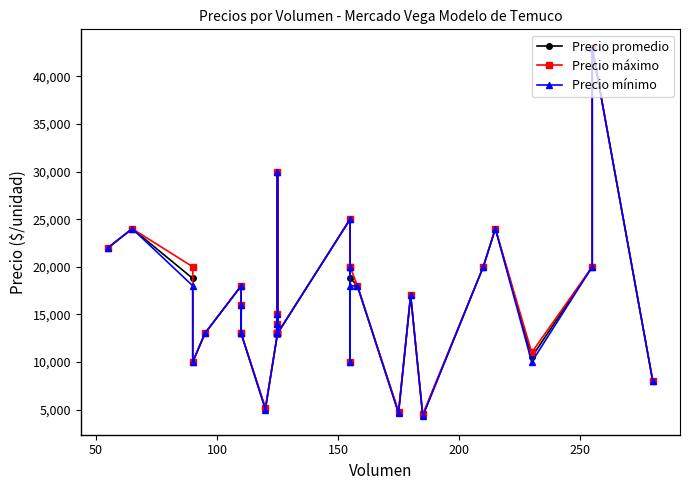

Reading right to left, transcribe all the data shown in this chart.

Precio promedio: 8000	43000	20000	10522	24000	20000	4397	17000	4709	18000	18839	20000	10000	25000	13000	15000	14000	13000	13000	13000	30000	13000	5108	13000	16000	13000	18000	13000	10000	18778	24000	22000
Precio máximo: 8000	43000	20000	11000	24000	20000	4500	17000	4800	18000	20000	20000	10000	25000	13000	15000	14000	13000	13000	13000	30000	13000	5200	13000	16000	13000	18000	13000	10000	20000	24000	22000
Precio mínimo: 8000	43000	20000	10000	24000	20000	4300	17000	4600	18000	18000	20000	10000	25000	13000	15000	14000	13000	13000	13000	30000	13000	5000	13000	16000	13000	18000	13000	10000	18000	24000	22000